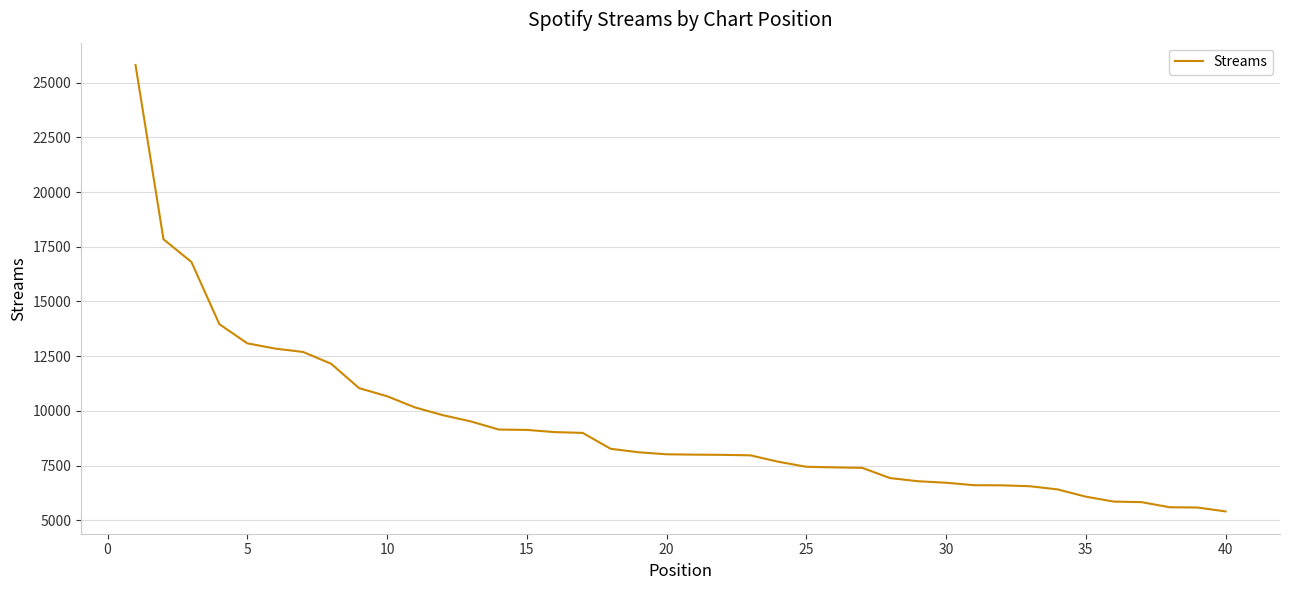

What is the minimum value shown in the chart?

5401